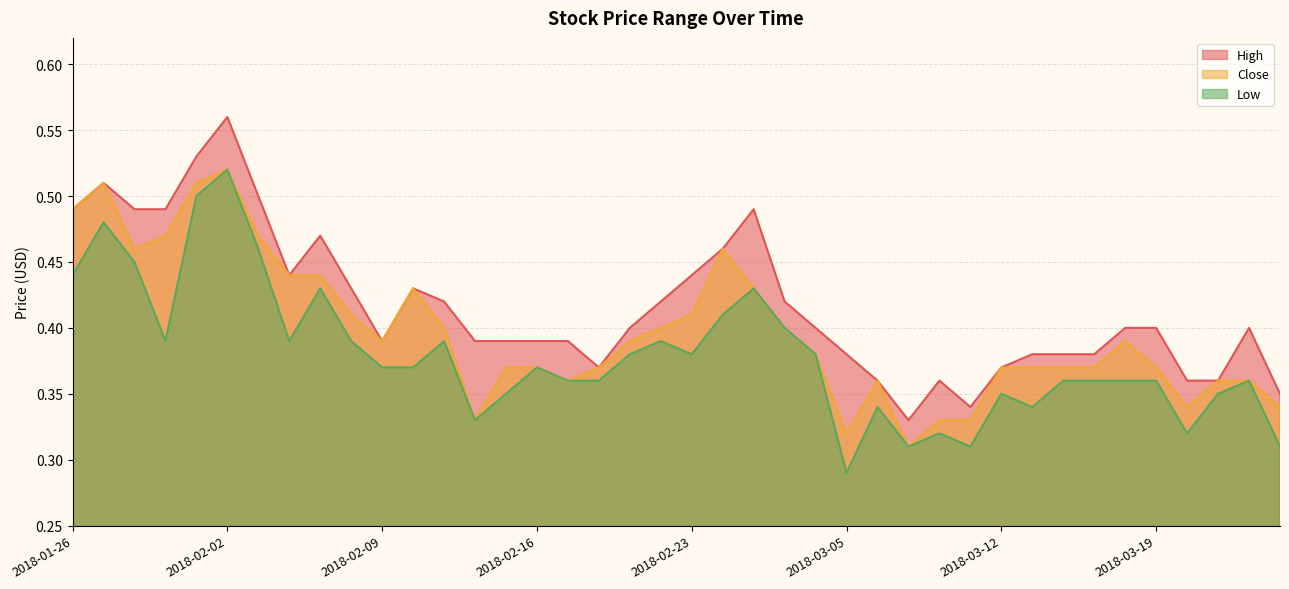

Rank the categories by Low value from lowest to highest.

2018-03-05, 2018-03-07, 2018-03-09, 2018-03-23, 2018-03-08, 2018-03-20, 2018-02-14, 2018-03-06, 2018-03-13, 2018-02-15, 2018-03-12, 2018-03-21, 2018-02-19, 2018-02-20, 2018-03-14, 2018-03-15, 2018-03-16, 2018-03-19, 2018-03-22, 2018-02-09, 2018-02-12, 2018-02-16, 2018-02-21, 2018-02-23, 2018-03-02, 2018-01-31, 2018-02-06, 2018-02-08, 2018-02-13, 2018-02-22, 2018-02-28, 2018-02-26, 2018-02-07, 2018-02-27, 2018-01-26, 2018-01-30, 2018-02-05, 2018-01-29, 2018-02-01, 2018-02-02